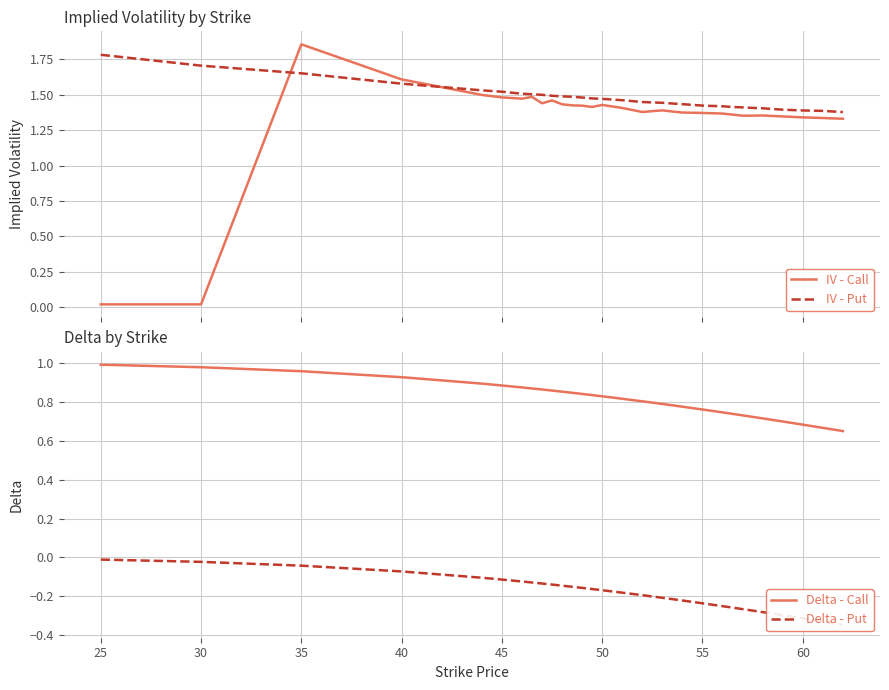

Which series has the largest range (max minus min)?

IV - Call